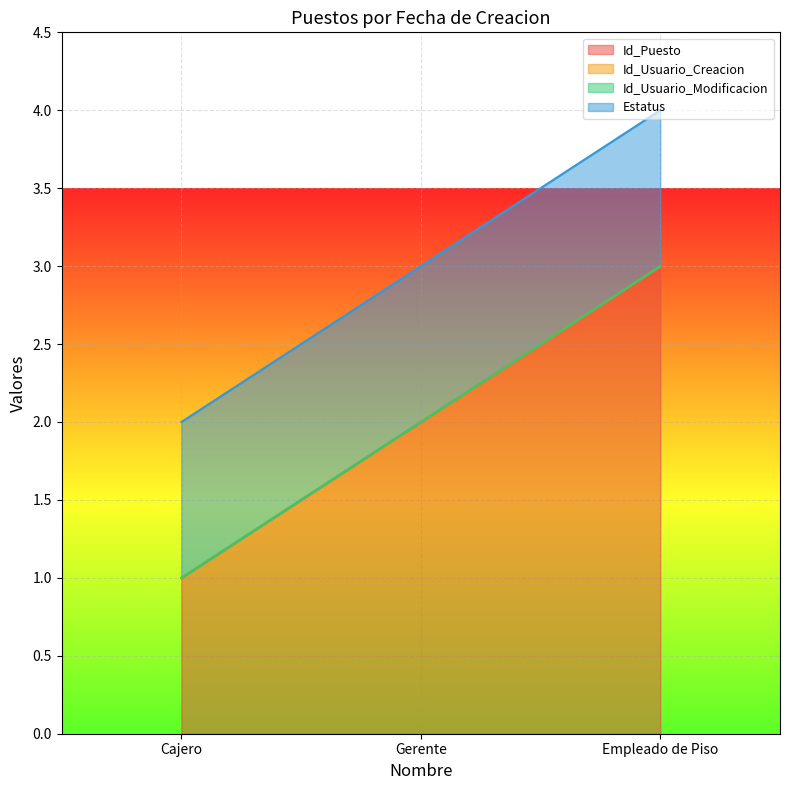

Does the chart display data point markers on the line(s)?

No